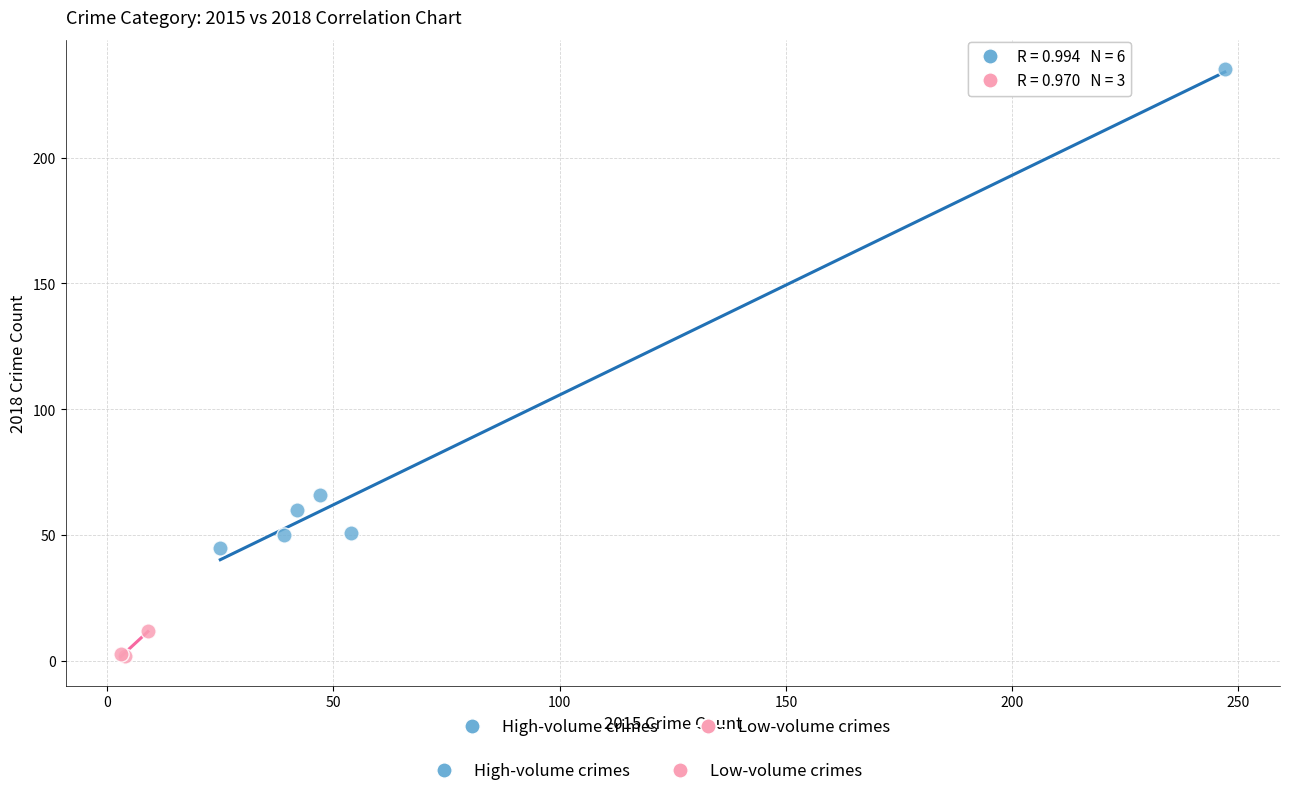

Which series has the largest Y range (max minus min)?

High-volume crimes